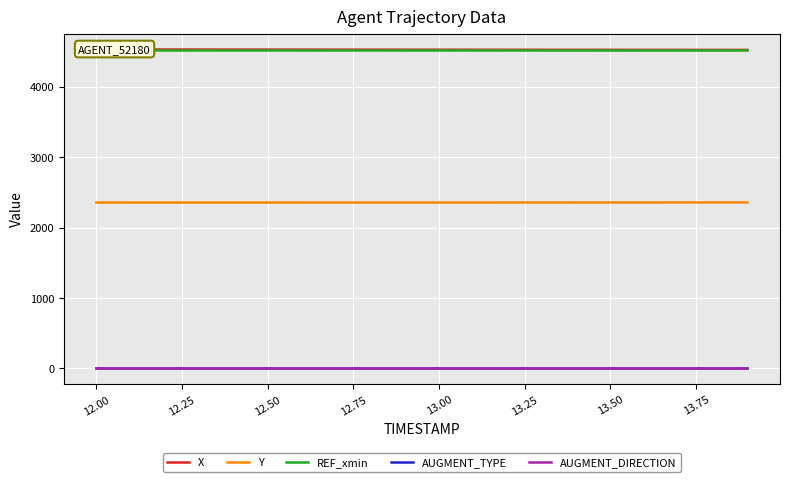

What is the maximum value for Y?

2356.3